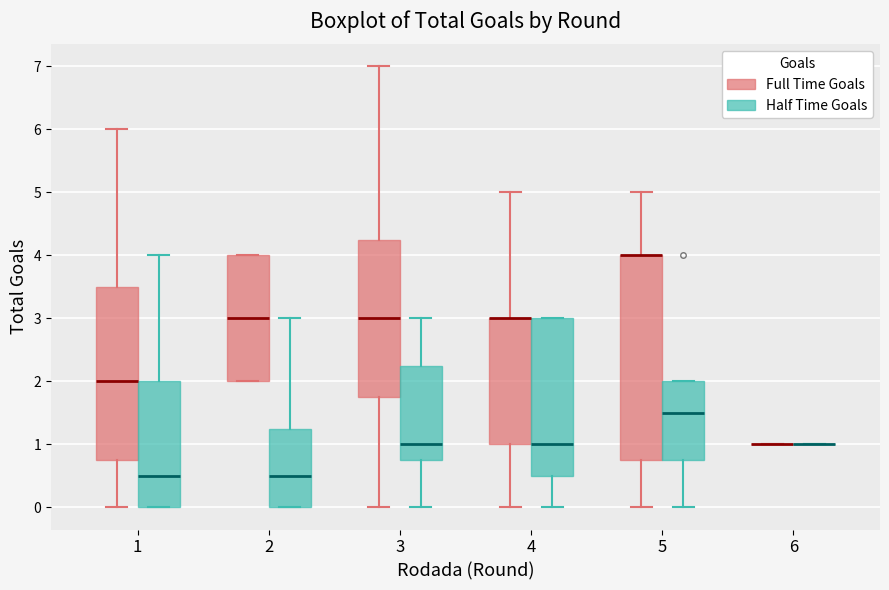

Reading left to right, read every box against the y-axis: the position of its median line, the range the box covers, and the ends of its whiskers. The values are not printed on the chart, so give them approximately, as read against the axis.

1 (Full Time Goals): median 2.0, box 0.8 to 3.5, whiskers 0.0 to 6.0
1 (Half Time Goals): median 0.5, box 0.0 to 2.0, whiskers 0.0 to 4.0
2 (Full Time Goals): median 3.0, box 2.0 to 4.0, whiskers 2.0 to 4.0
2 (Half Time Goals): median 0.5, box 0.0 to 1.3, whiskers 0.0 to 3.0
3 (Full Time Goals): median 3.0, box 1.8 to 4.3, whiskers 0.0 to 7.0
3 (Half Time Goals): median 1.0, box 0.8 to 2.3, whiskers 0.0 to 3.0
4 (Full Time Goals): median 3.0 (drawn on the box's upper edge), box 1.0 to 3.0, whiskers 0.0 to 5.0
4 (Half Time Goals): median 1.0, box 0.5 to 3.0, whiskers 0.0 to 3.0
5 (Full Time Goals): median 4.0 (drawn on the box's upper edge), box 0.8 to 4.0, whiskers 0.0 to 5.0
5 (Half Time Goals): median 1.5, box 0.8 to 2.0, whiskers 0.0 to 2.0
6 (Full Time Goals): box collapsed to a line at 1.0, whiskers 1.0 to 1.0
6 (Half Time Goals): box collapsed to a line at 1.0, whiskers 1.0 to 1.0